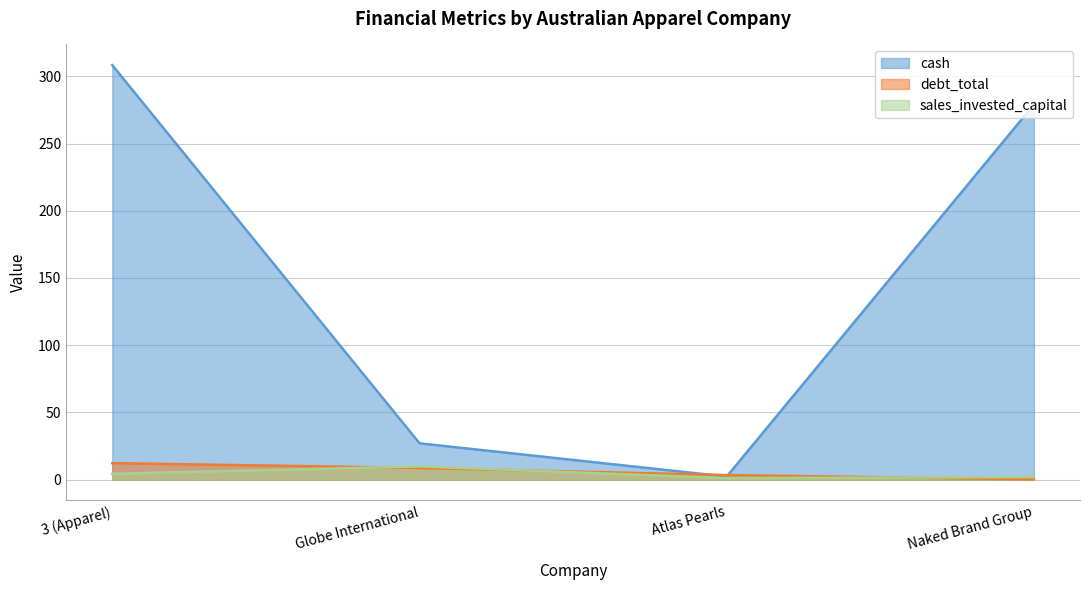

Between which two adjacent categories do sales_invested_capital and debt_total first intersect?

3 (Apparel) and Globe International